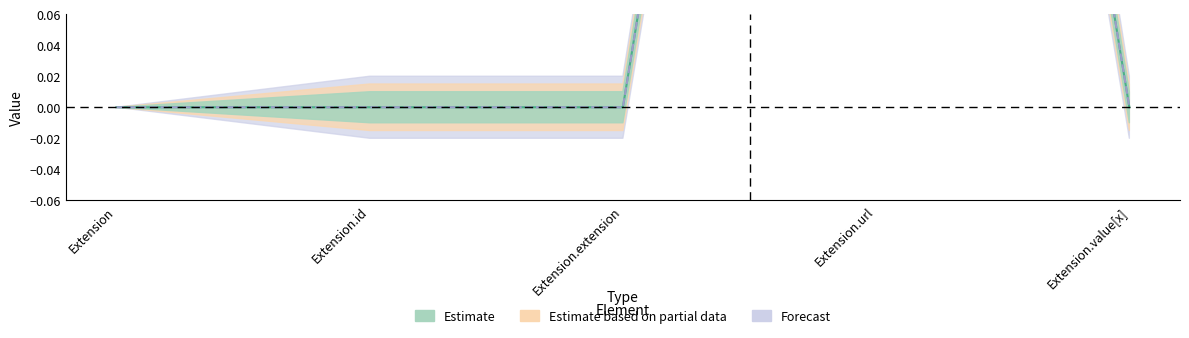

True or false: Base Min and Min intersect in this chart.

False